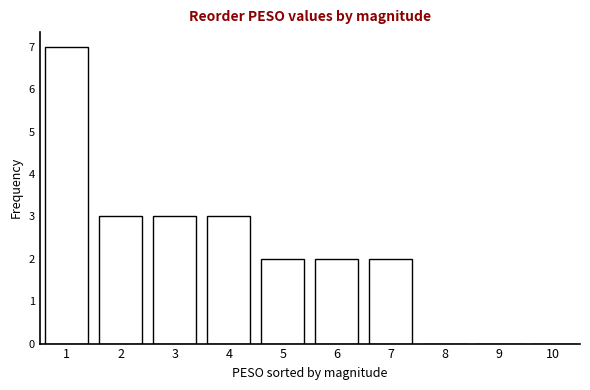

Reading left to right, transcribe all the data shown in this chart.

1=7	2=3	3=3	4=3	5=2	6=2	7=2	8=0	9=0	10=0